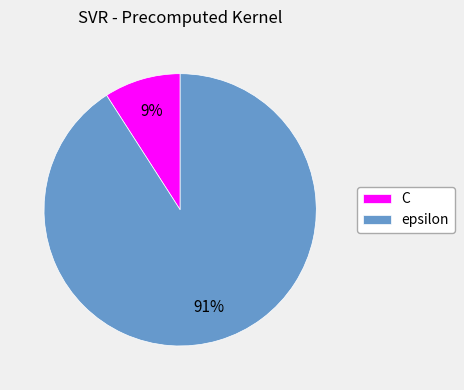

Combined, do epsilon and C account for over 50%?

Yes